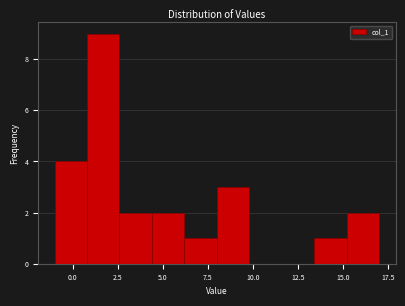

Around what value on the x-axis is the tallest bar? Give the approximate position of its centre, as read against the axis.

1.5